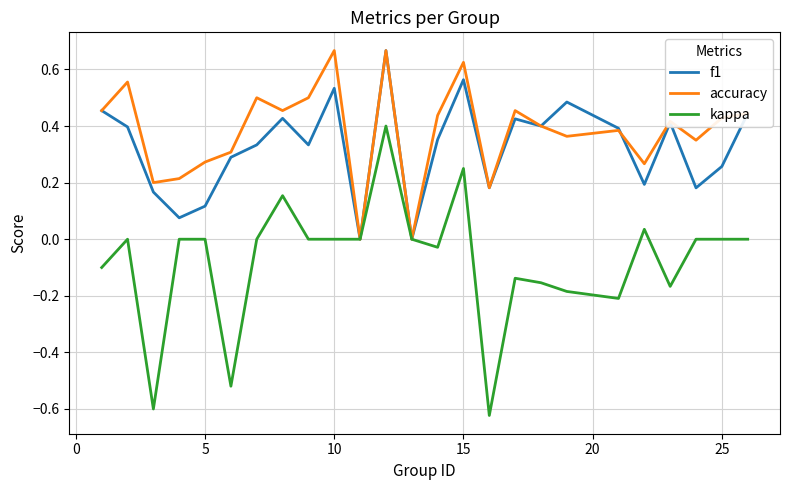

Which series has the widest spread of values?

kappa